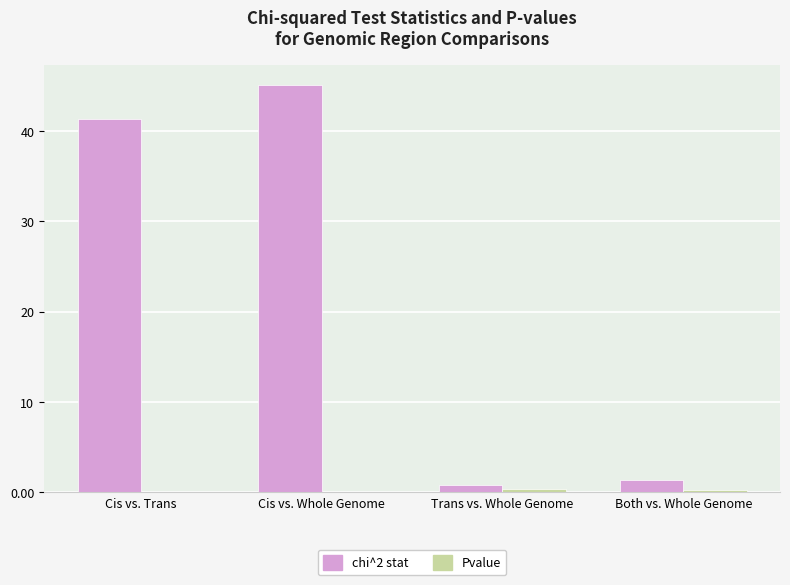

What value does the chi^2 stat series have at Cis vs. Trans?

41.3